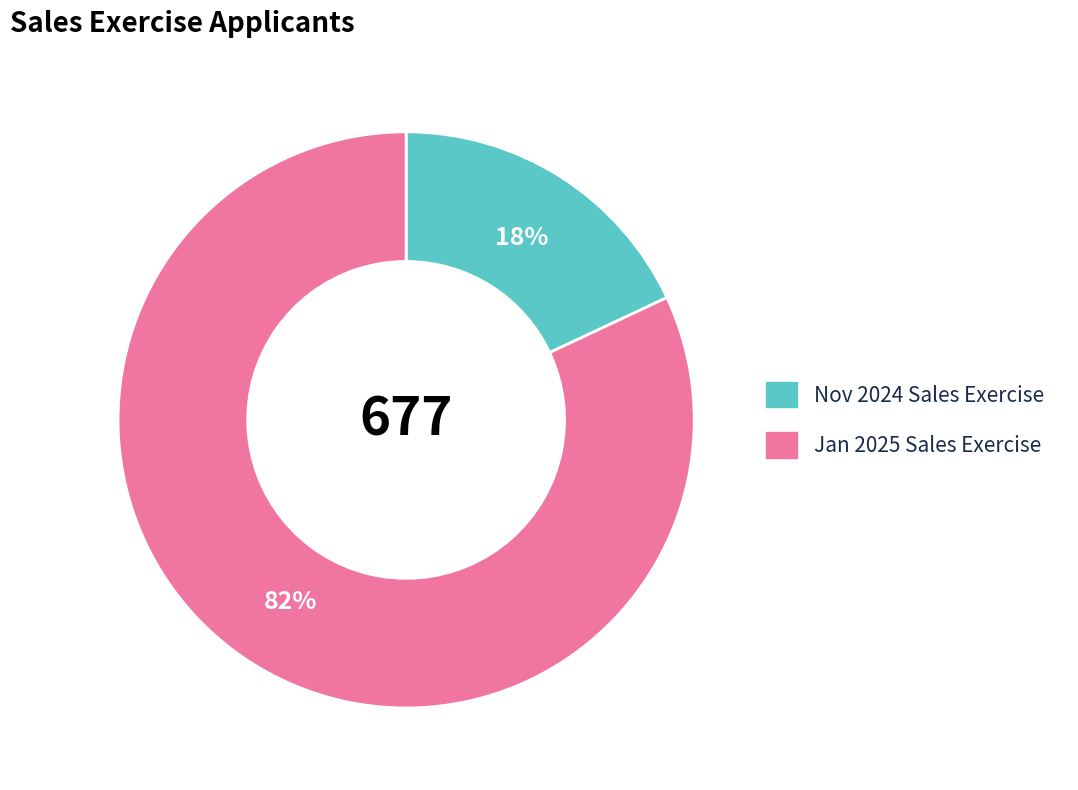

The Nov 2024 Sales Exercise slice represents 8% of the pie. True or false?

False